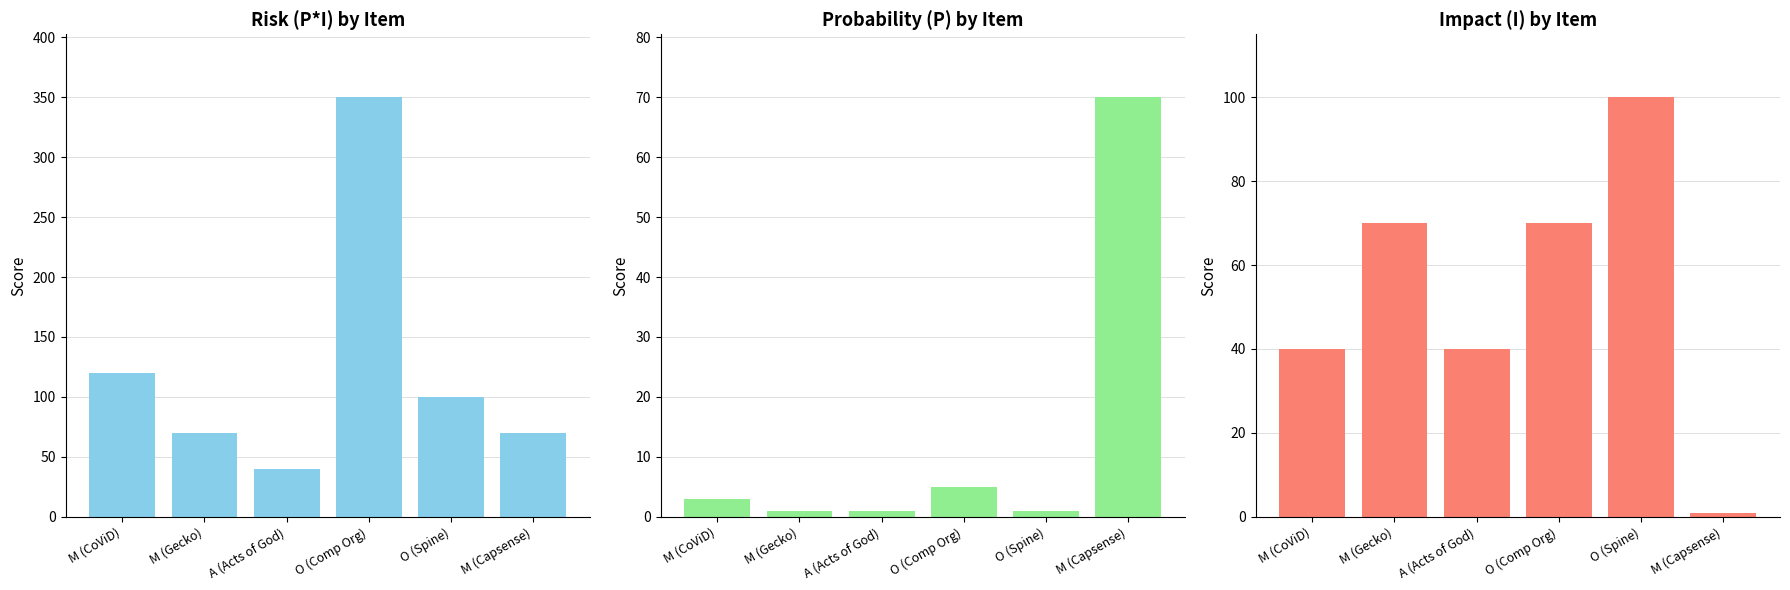

What is the label of the 4th bar from the left?

O (Comp Org)